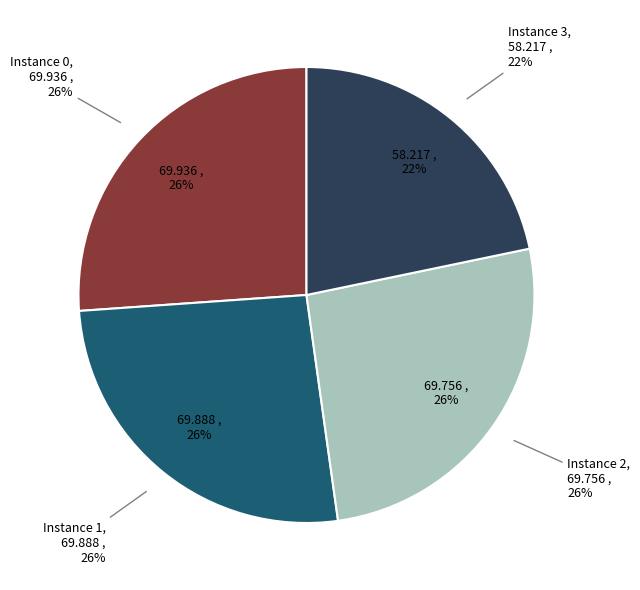

Approximately how many times larger is the value at 2 compared to 3?

1.2